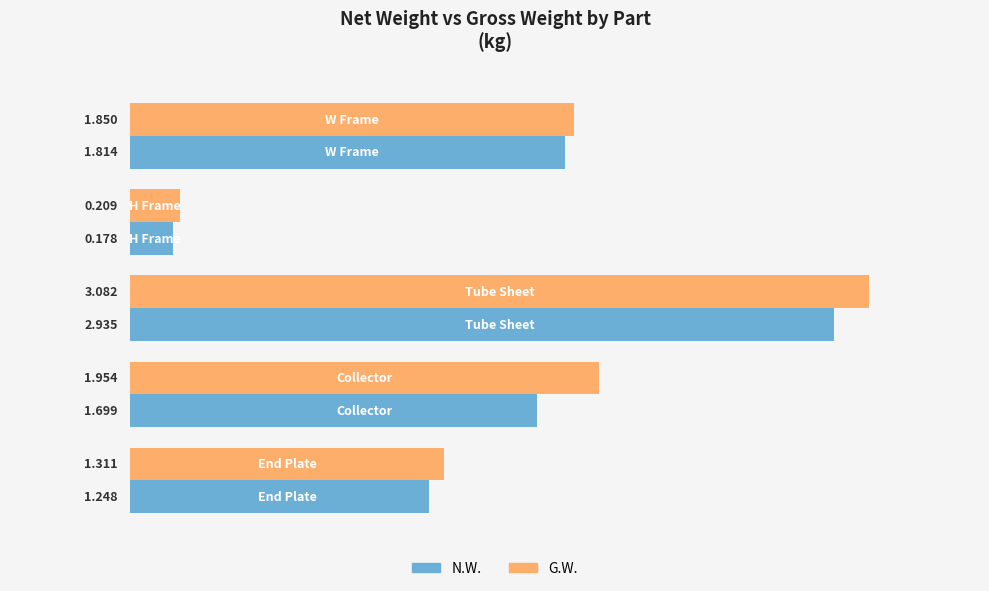

List the series in order of their peak value, highest first.

G.W., N.W.